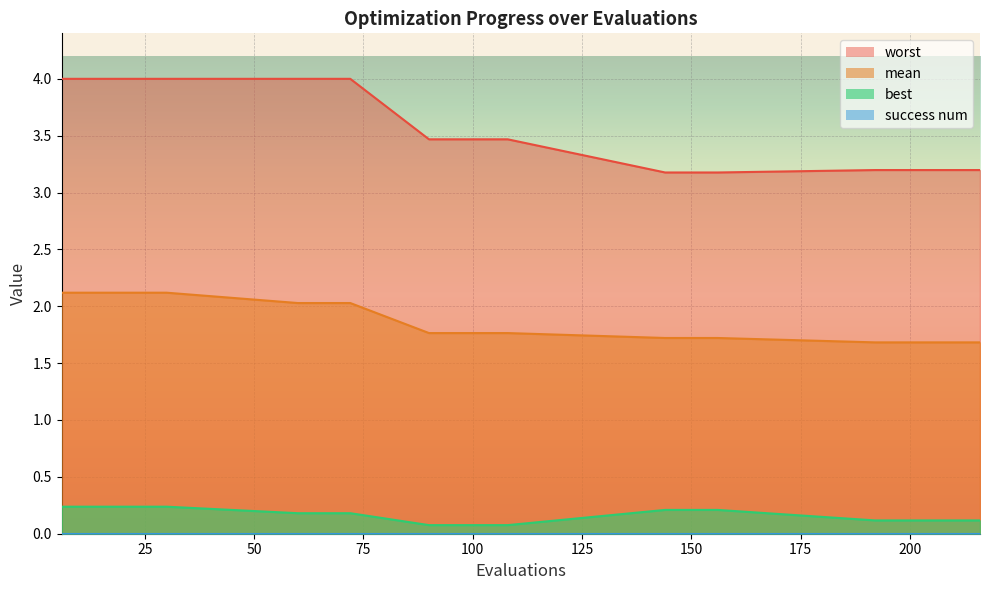

List the labels in order of best value, largest first.

6, 12, 18, 24, 30, 144, 150, 156, 60, 66, 72, 192, 198, 204, 210, 216, 90, 96, 102, 108